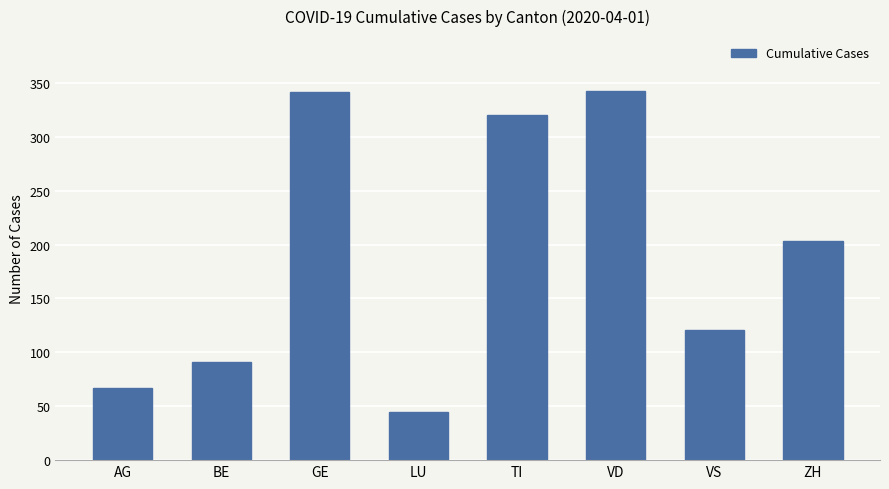

The value at VD is 342. True or false?

True